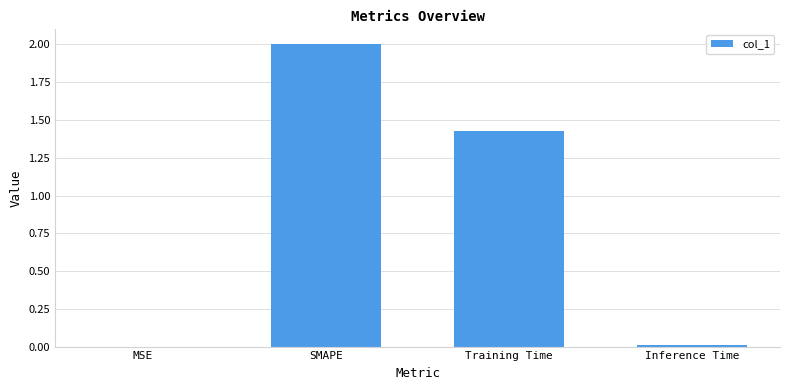

Is it true that the value at Inference Time is 0.0?

True